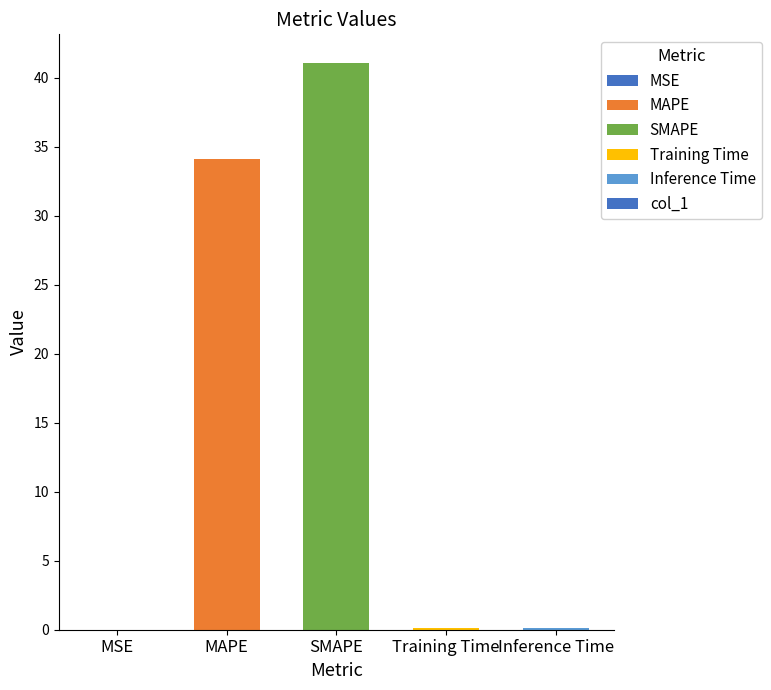

What is the average value?

15.1